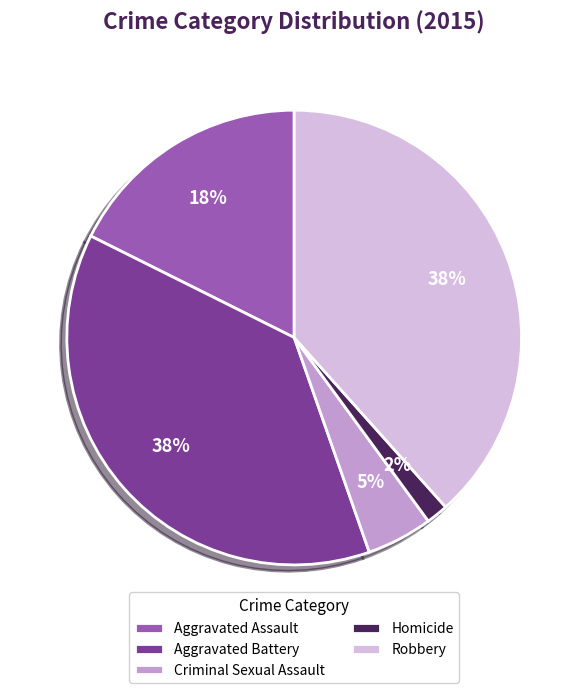

Count the number of slices in the pie.

5